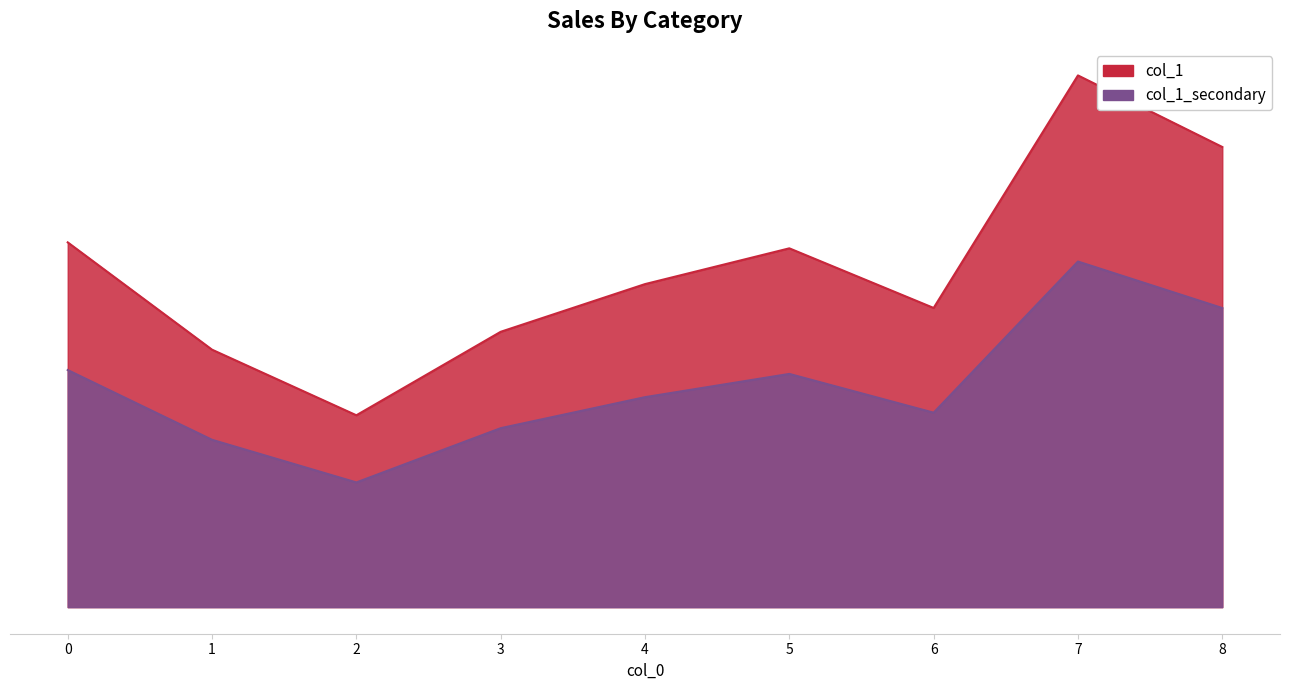

The value at 3 is 0.0. True or false?

True